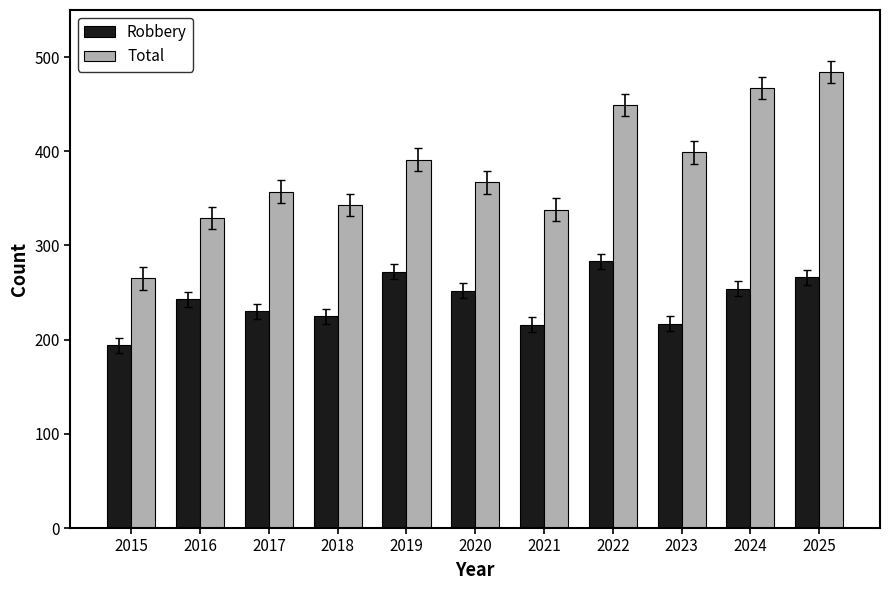

At which label does Robbery reach its minimum?

2015